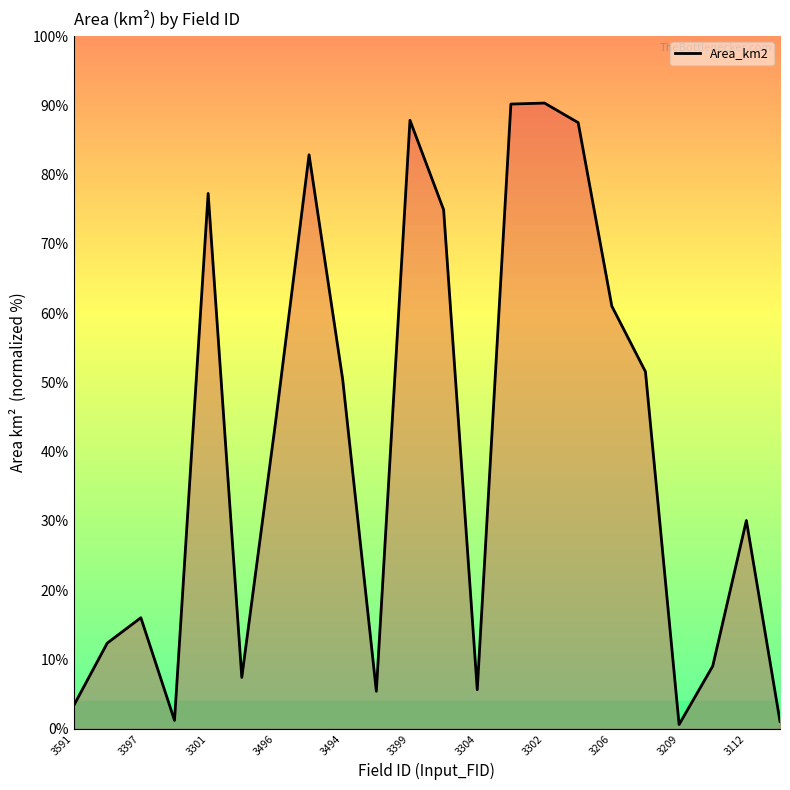

What is the difference between the maximum and minimum values?

89.7